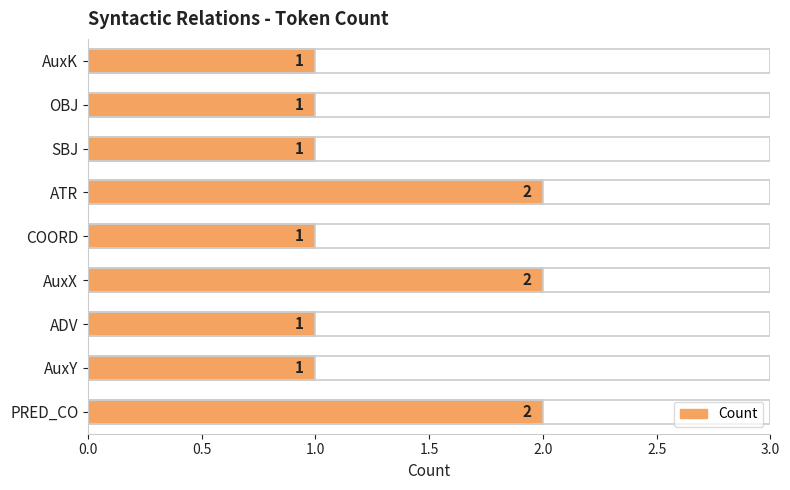

What is the difference between the maximum and minimum values?

1